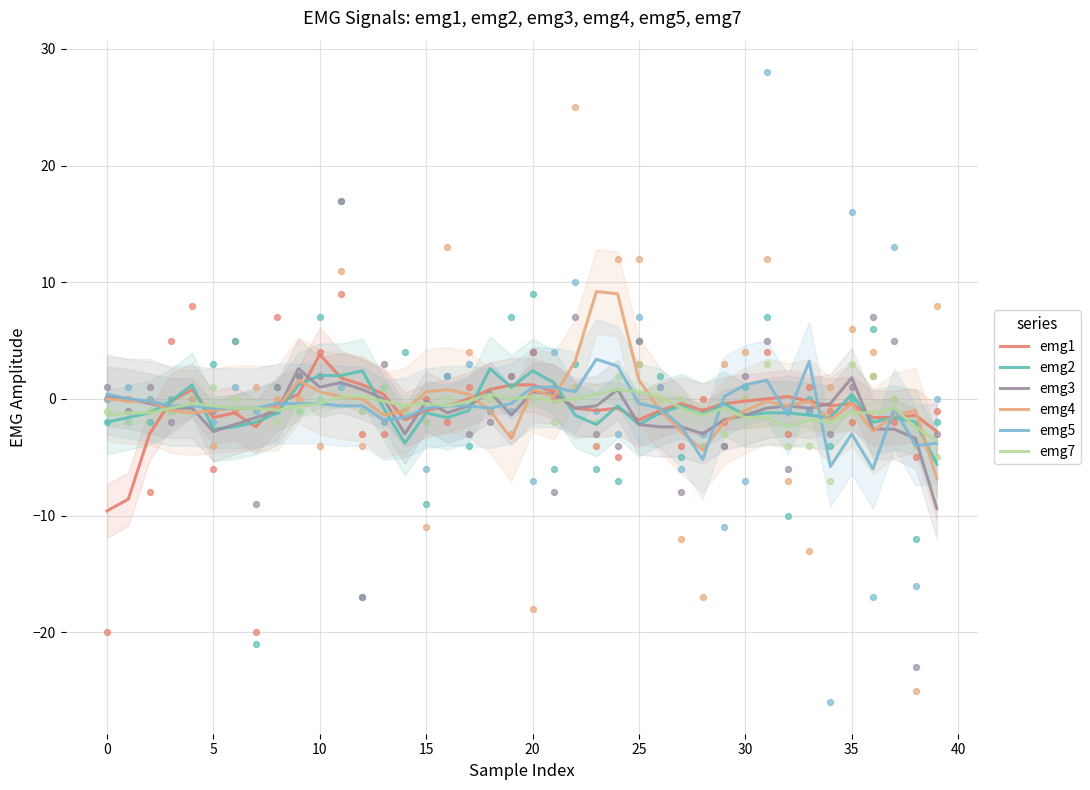

At which category is the sum across all series the highest?

24